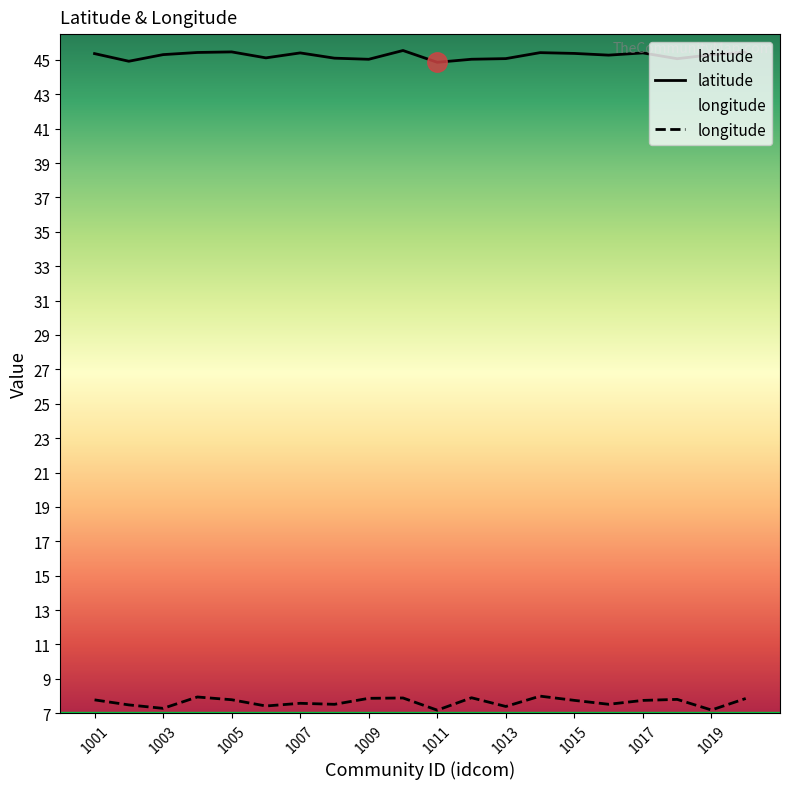

Where does the latitude series first go above 45?

1001